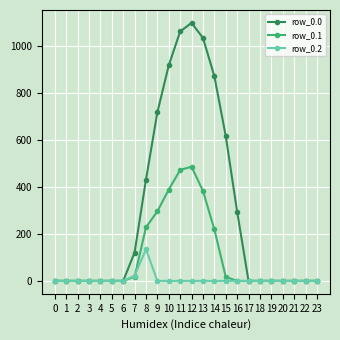

Which series has the widest spread of values?

row_0.0